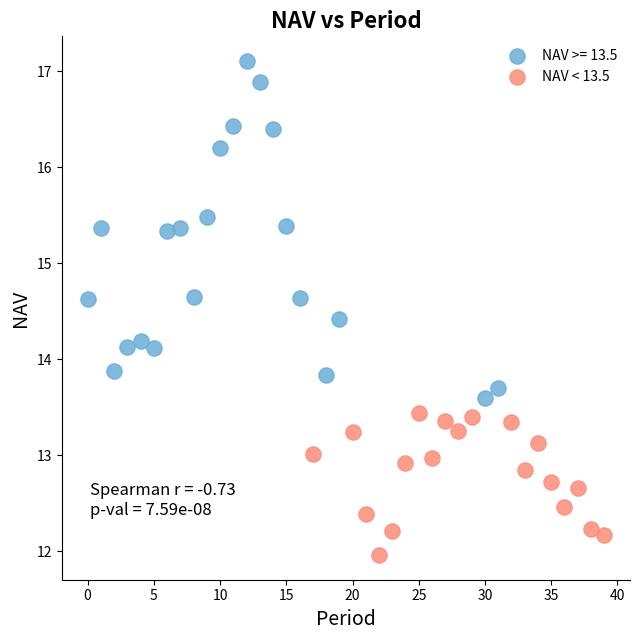

Which series reaches the maximum Y coordinate?

NAV >= 13.5